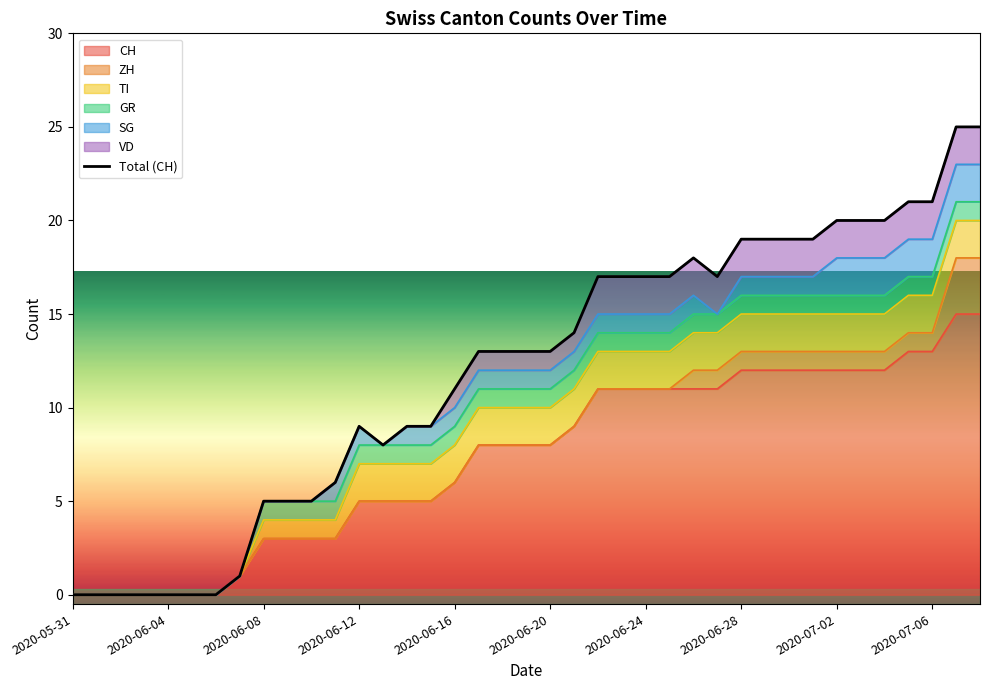

How many interior local valleys (lower than both neighbors) does the data have?

2